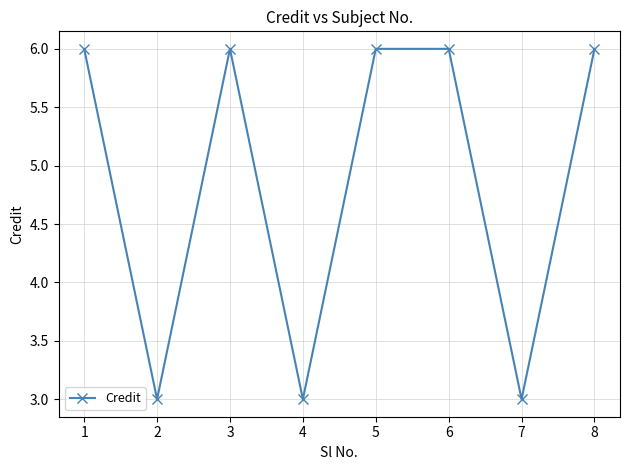

Where is the first local maximum?

3